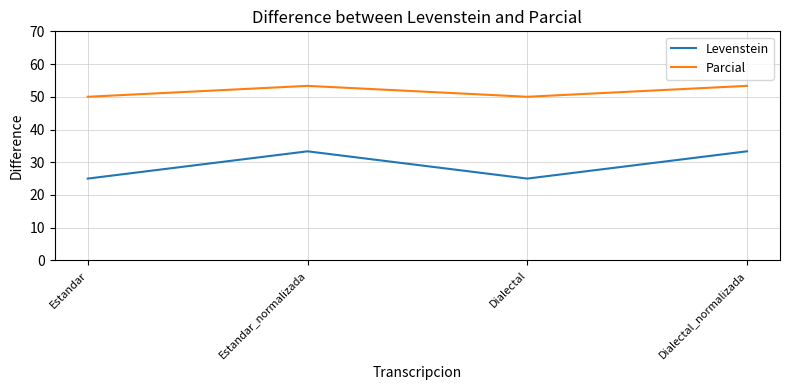

What is the average value of the Levenstein series?

29.2